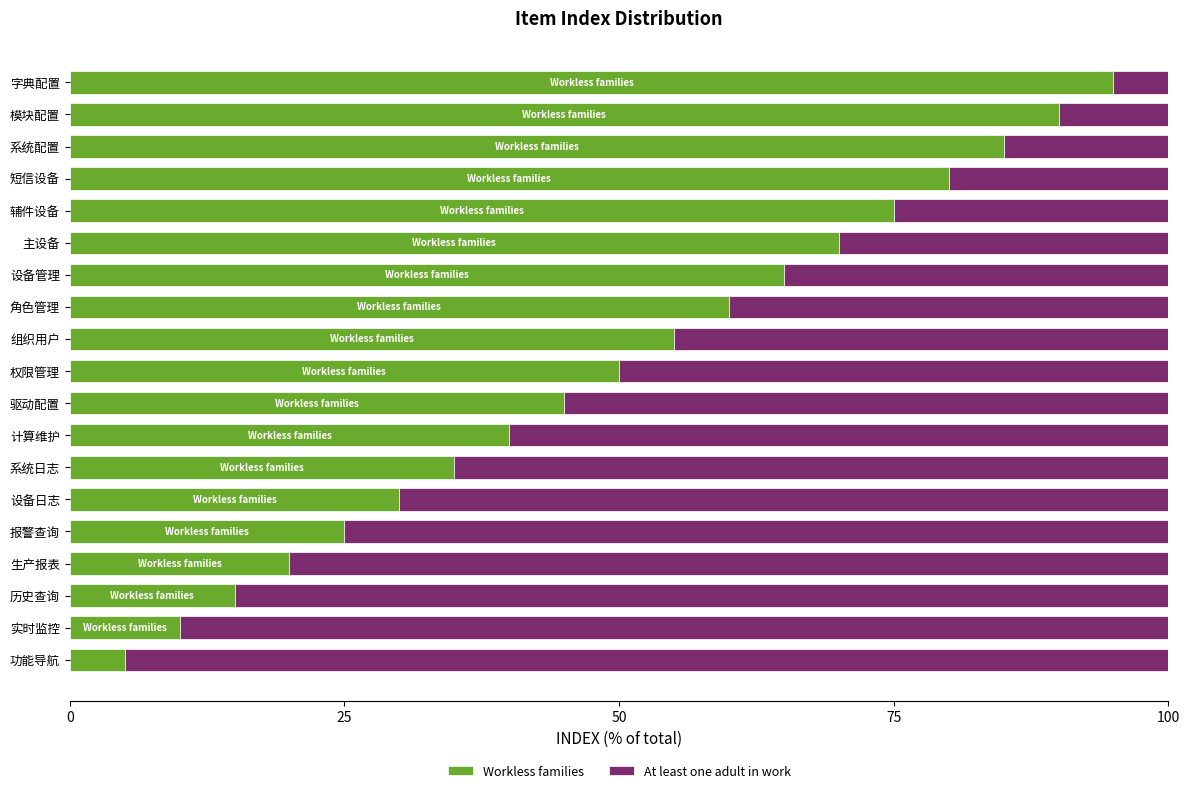

The Workless families series shows 55.0 at 组织用户. True or false?

True